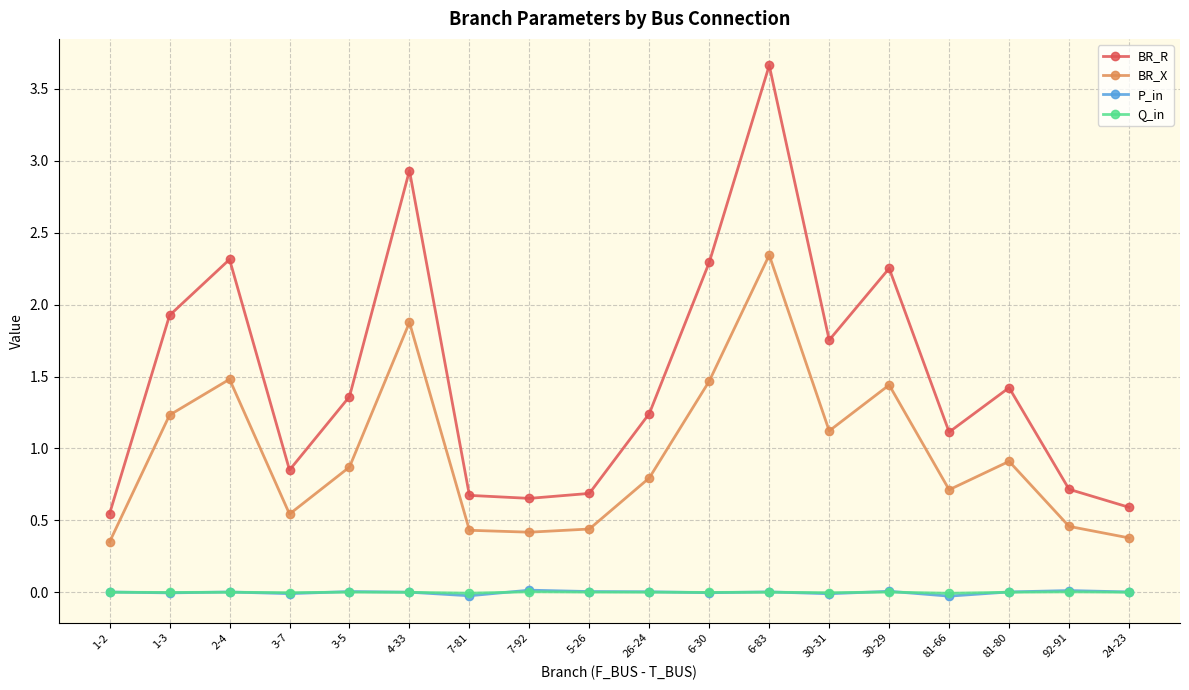

Which series has the largest range (max minus min)?

BR_R